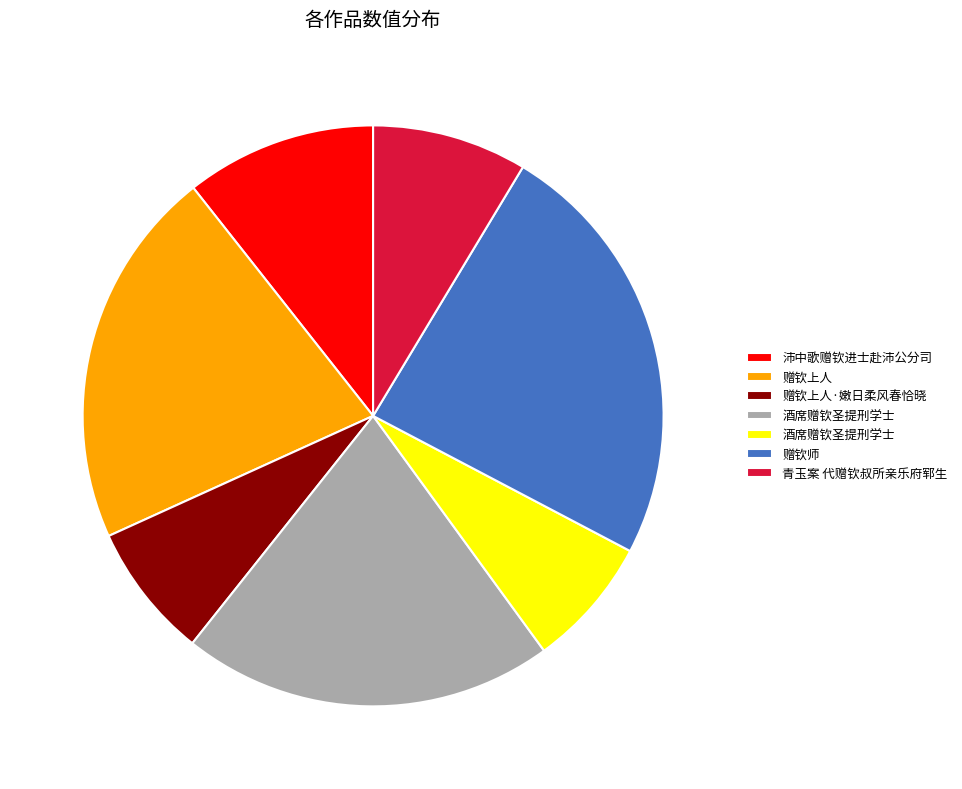

Does any single category account for the majority?

No